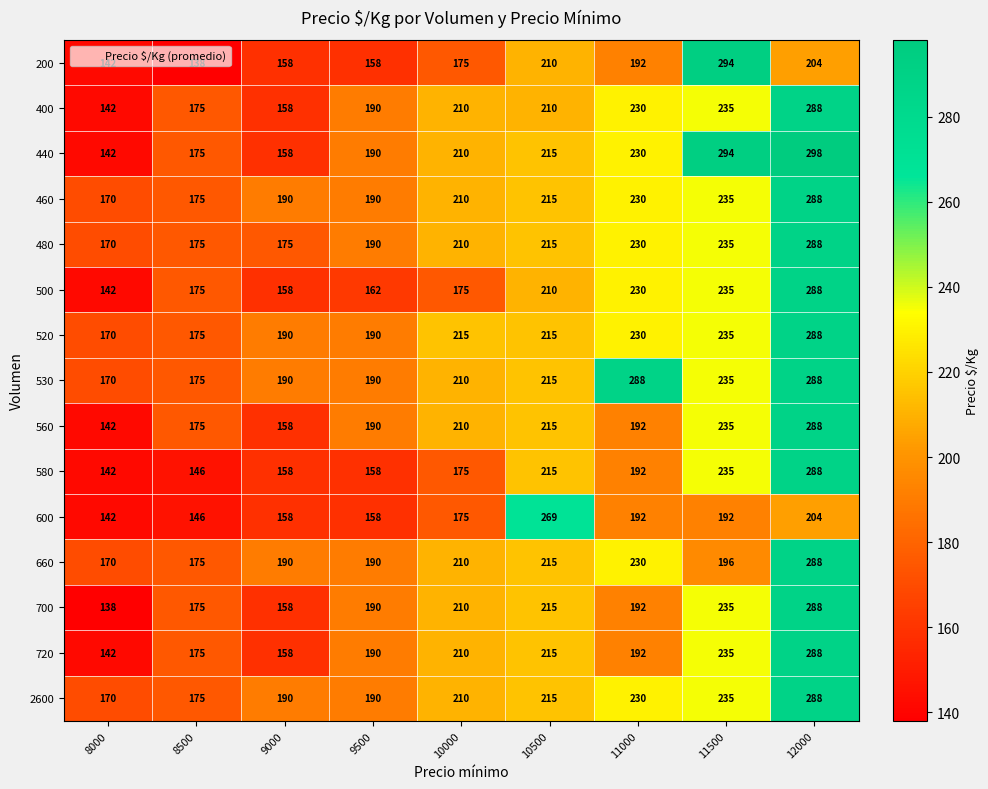

What is the average value of the 480 series?

210